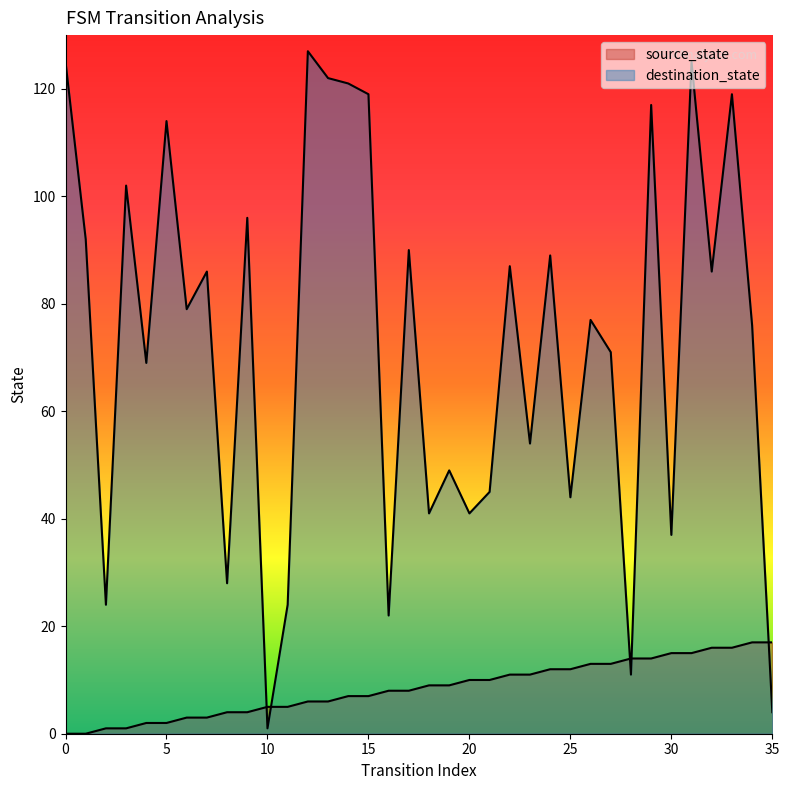

Which label corresponds to the largest value in the chart?

12